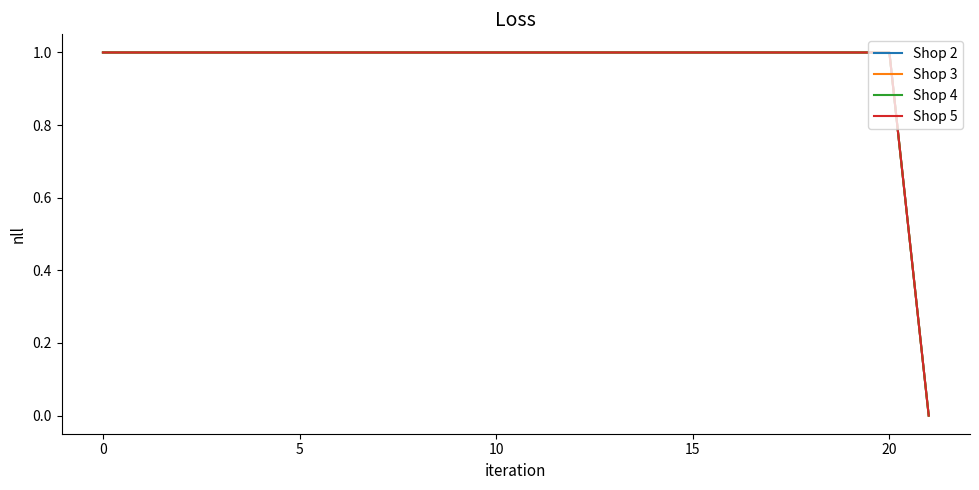

What is the maximum value shown in the chart?

1